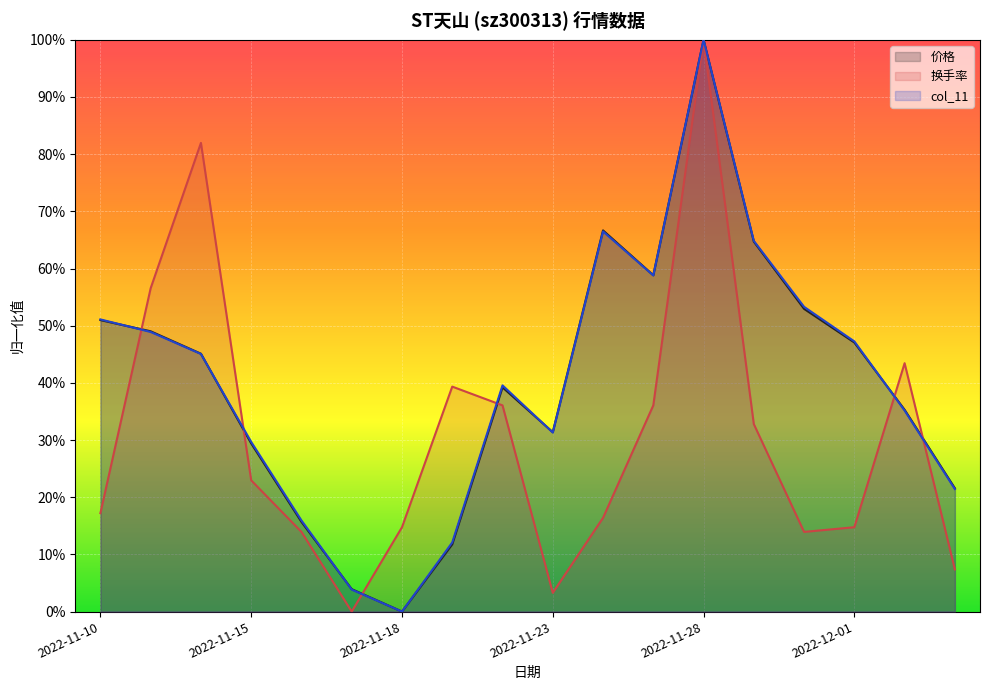

Rank the categories by col_11 value from lowest to highest.

2022-11-18, 2022-11-17, 2022-11-21, 2022-11-16, 2022-12-05, 2022-11-15, 2022-11-23, 2022-12-02, 2022-11-22, 2022-11-14, 2022-12-01, 2022-11-11, 2022-11-10, 2022-11-30, 2022-11-25, 2022-11-29, 2022-11-24, 2022-11-28